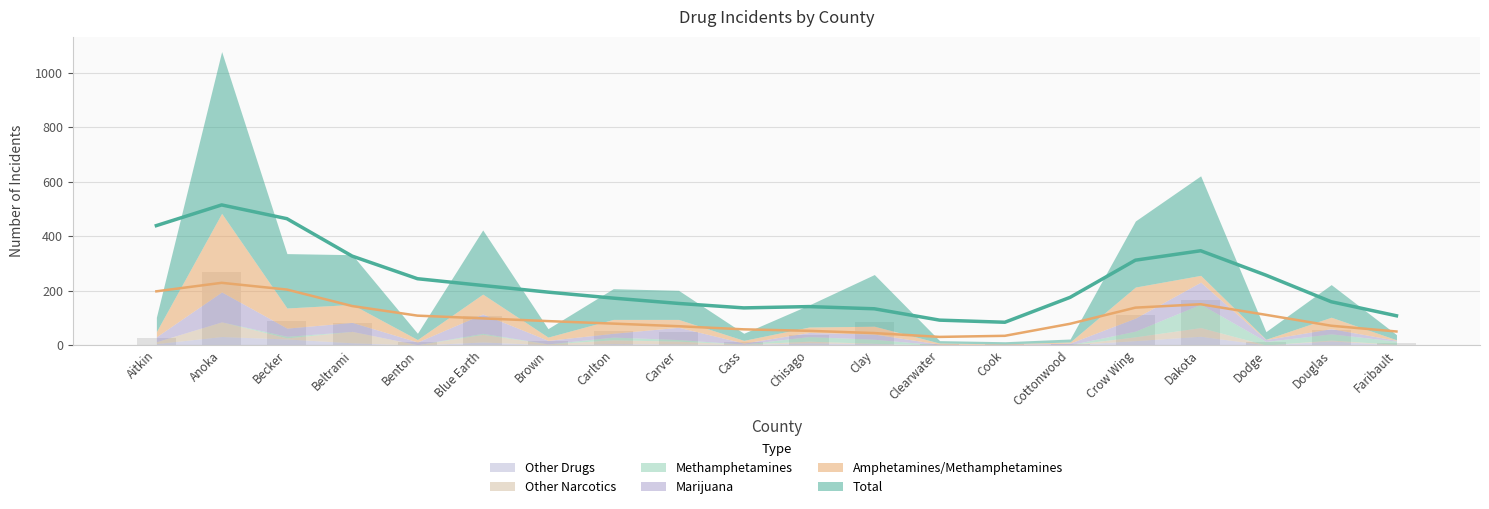

List the series in order of their peak value, highest first.

Total, Amphetamines/Methamphetamines, Marijuana, Methamphetamines, Other Narcotics, Other Drugs